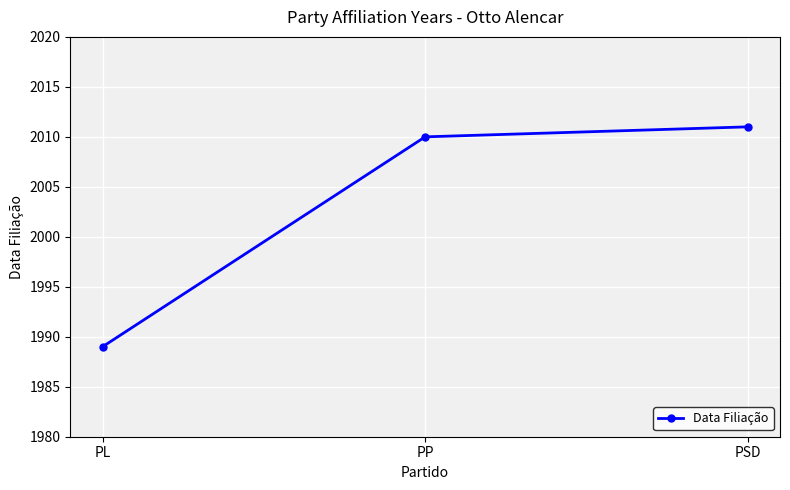

Where is the data nearest to the value 2000?

PP